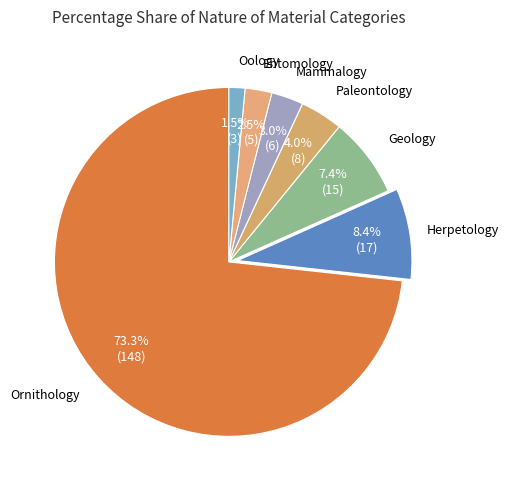

How many segments does this pie chart have?

7